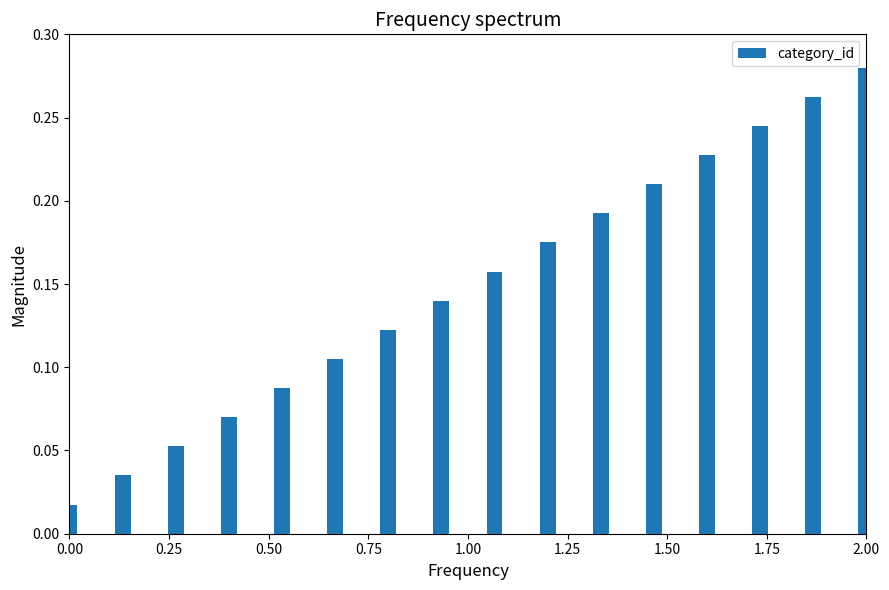

Count the number of categories in the chart.

16